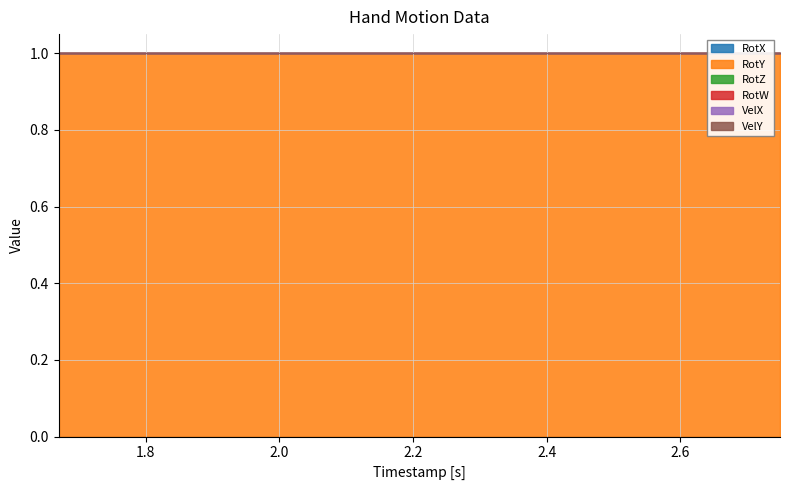

Rank the categories by RotY value from lowest to highest.

0, 1, 2, 3, 4, 5, 6, 7, 8, 9, 10, 11, 12, 13, 14, 15, 16, 17, 18, 19